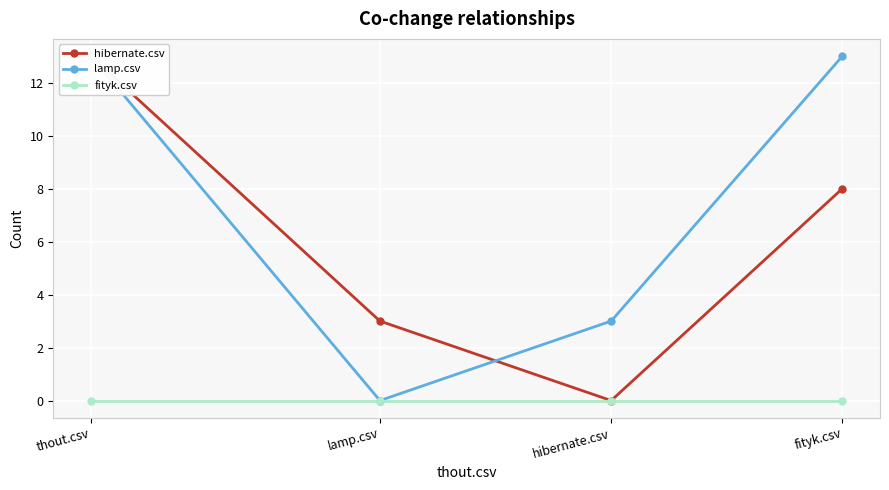

Rank the series by their maximum value, from highest to lowest.

hibernate.csv, lamp.csv, fityk.csv